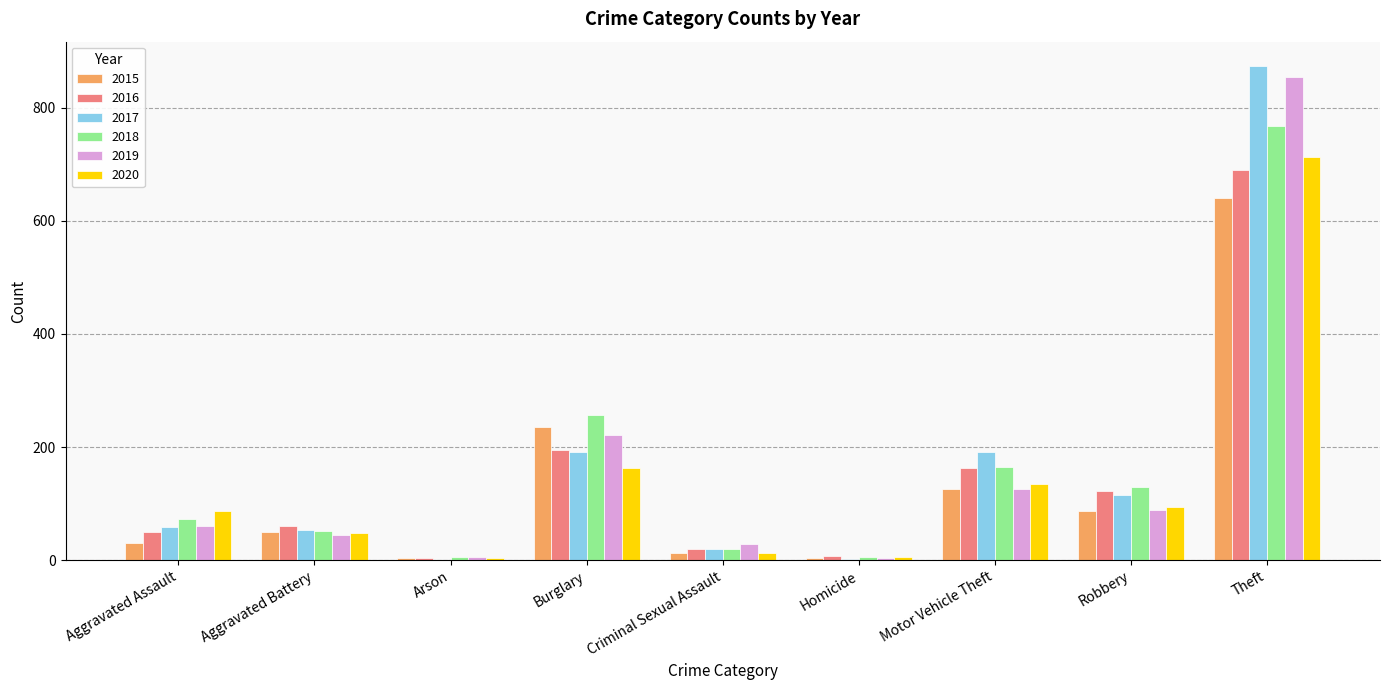

At which label is 2018 closest to 386?

Burglary